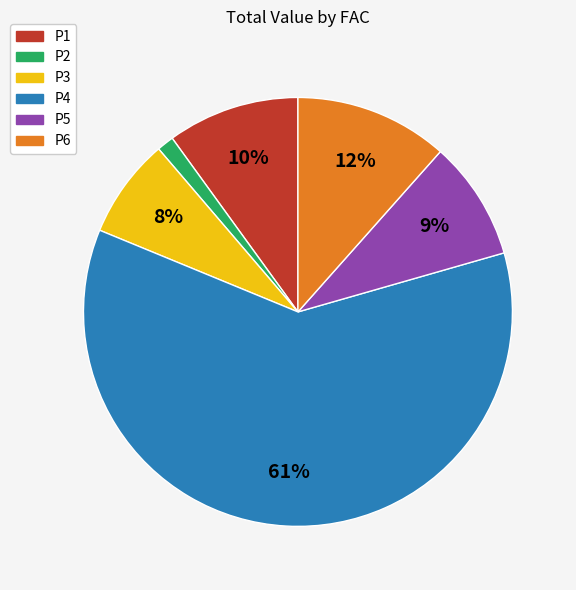

What is the largest slice in the pie chart?

P4